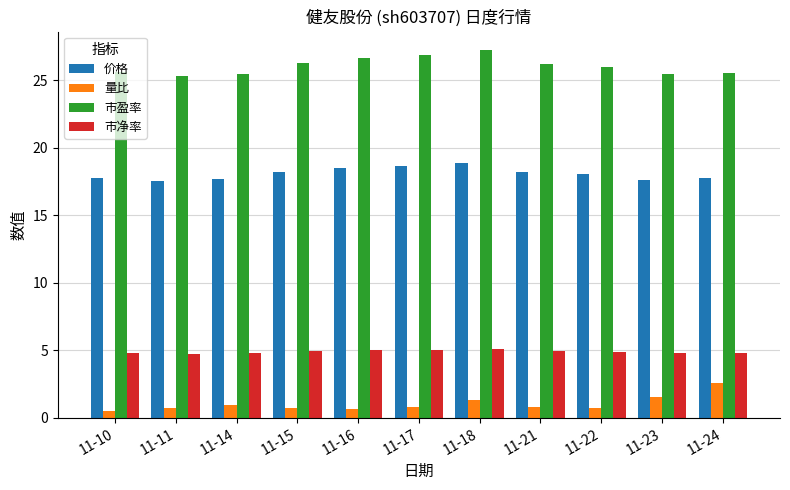

True or false: 价格 has a value of 18.6 at 11-17.

True